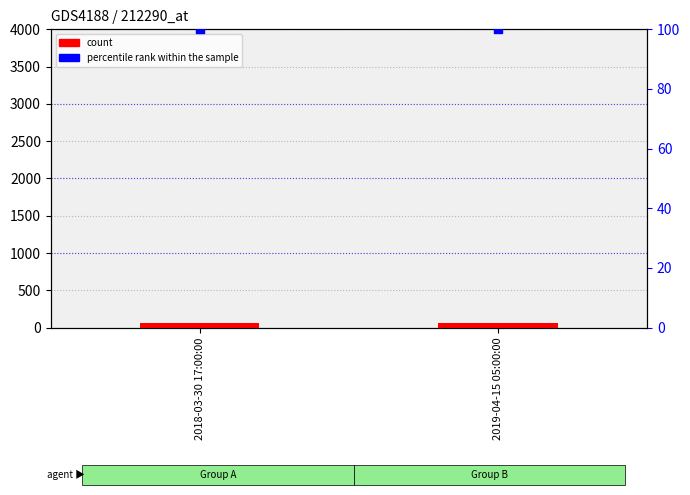

Which series has the largest total across all categories?

percentile rank within the sample